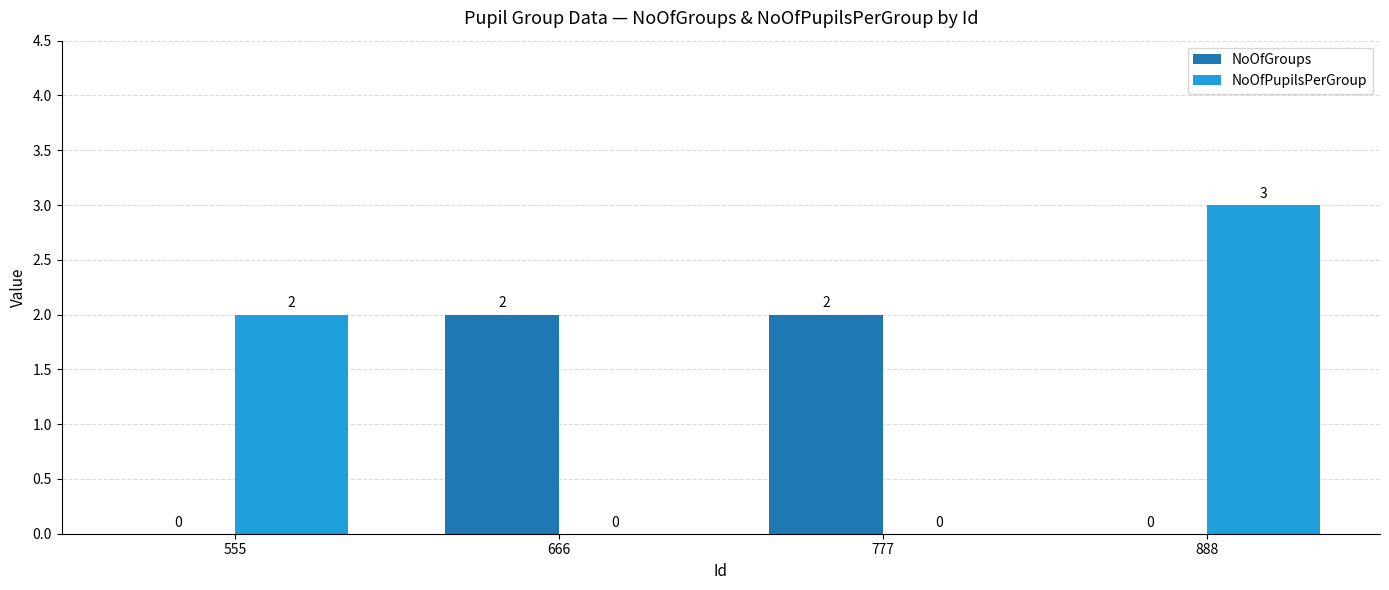

What is the maximum value for NoOfPupilsPerGroup?

3